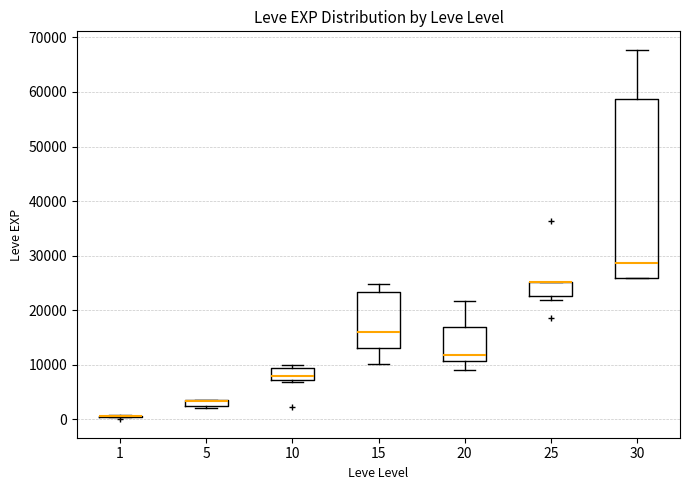

Where does the median line of the box at x = 30 sit on the y-axis? The values are not printed on the chart, so give them approximately, as read against the axis.

29000